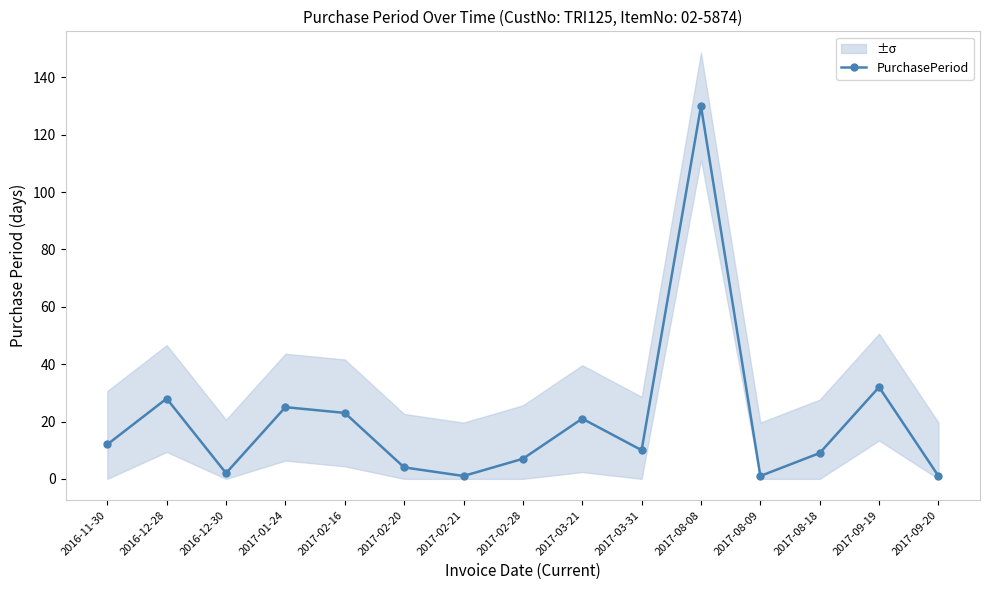

True or false: the data shows 28 at 2016-12-28.

True